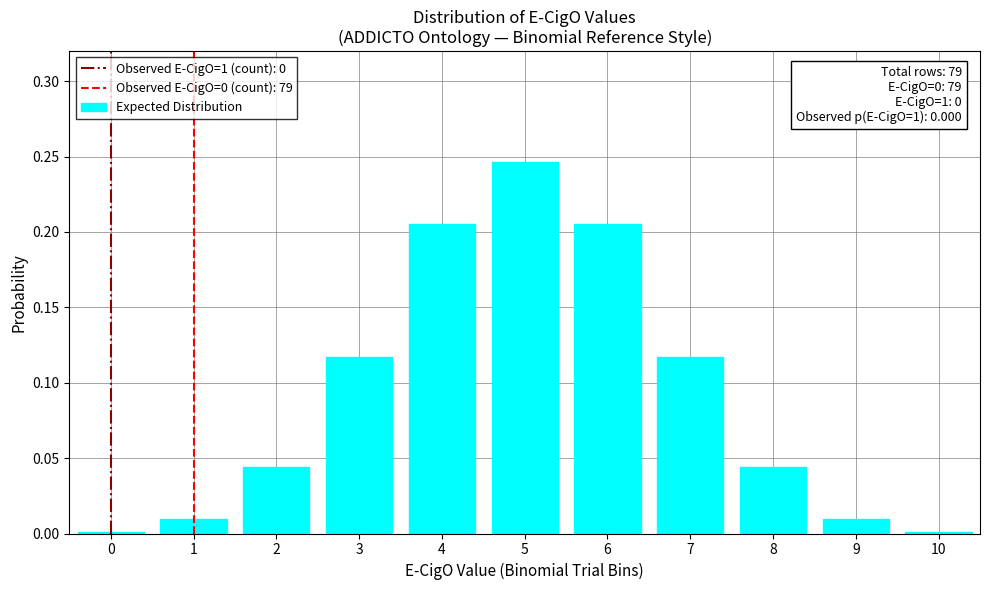

Which label corresponds to the largest value in the chart?

5